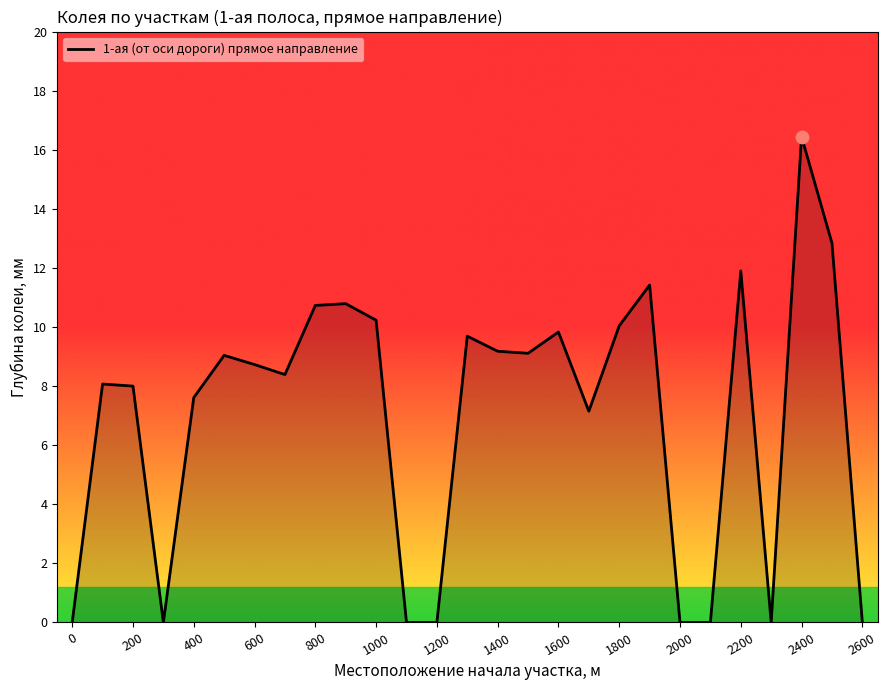

What is the maximum value shown in the chart?

16.4